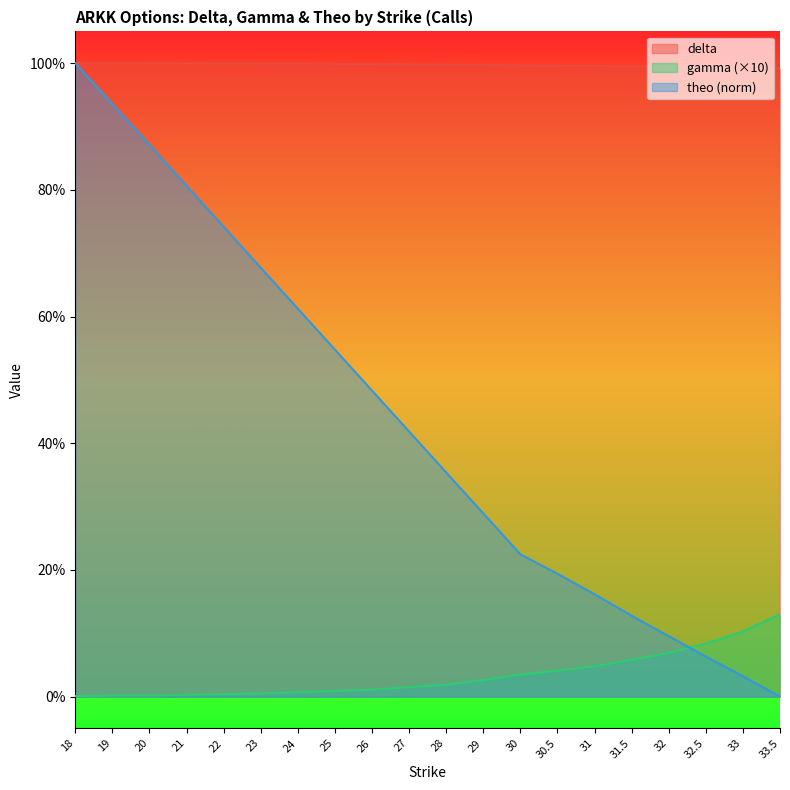

What is the label of the 3rd point from the left?

20